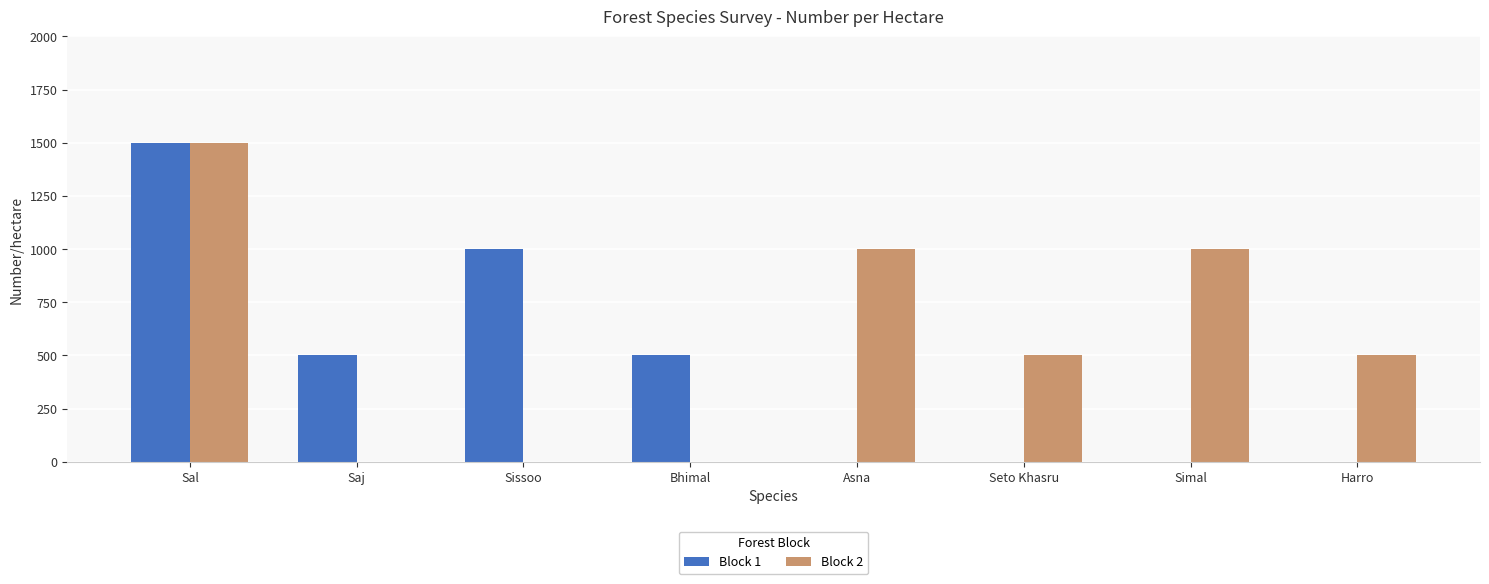

What value does the Block 2 series have at Harro?

500